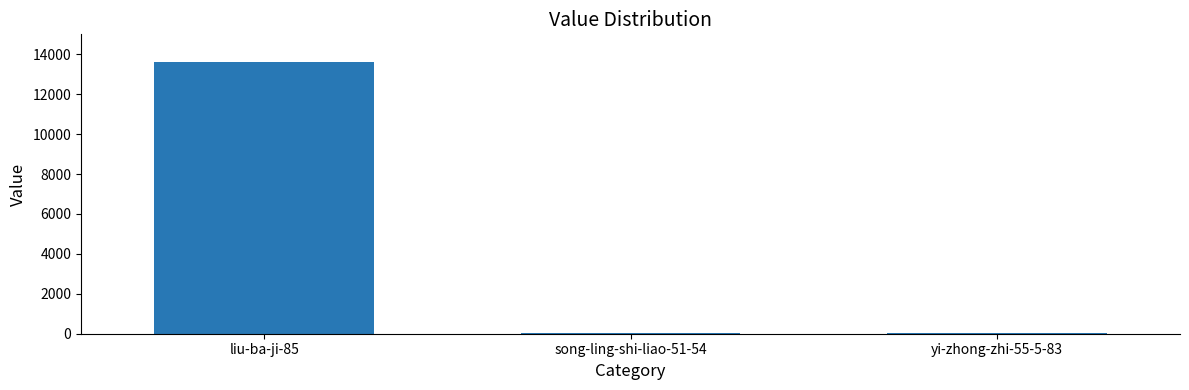

Is it true that the value at liu-ba-ji-85 is 3248?

False